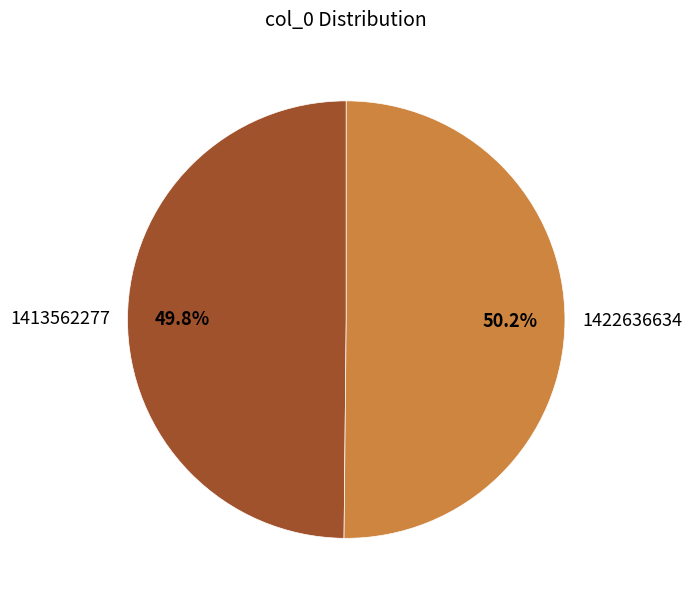

What portion of the pie excludes 1413562277?

50.2%